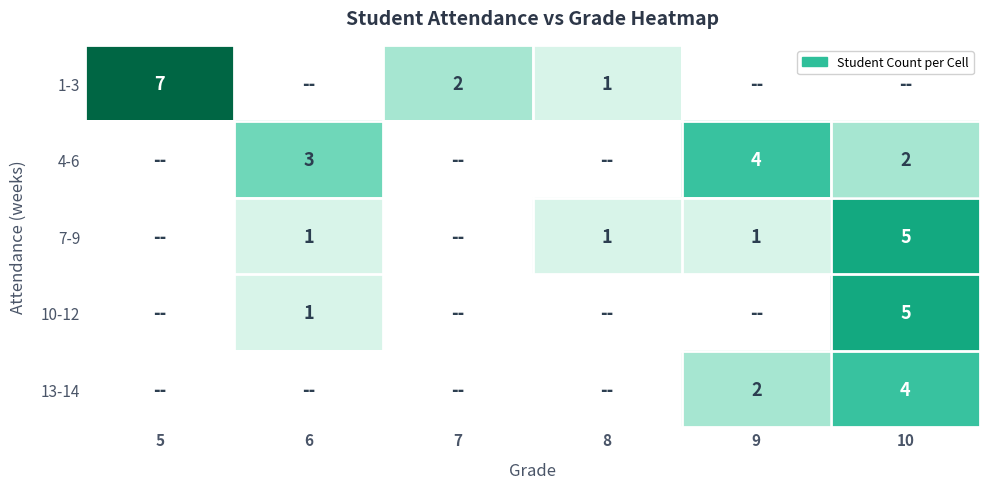

The value of 10-12 at 10 is 2. True or false?

False